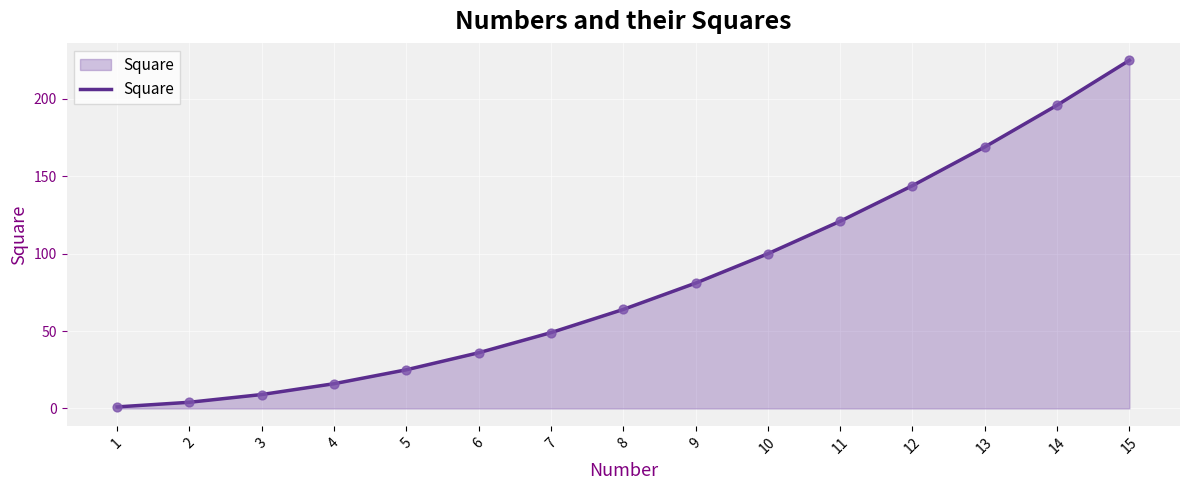

Approximately how many times larger is the value at 13 compared to 10?

1.7